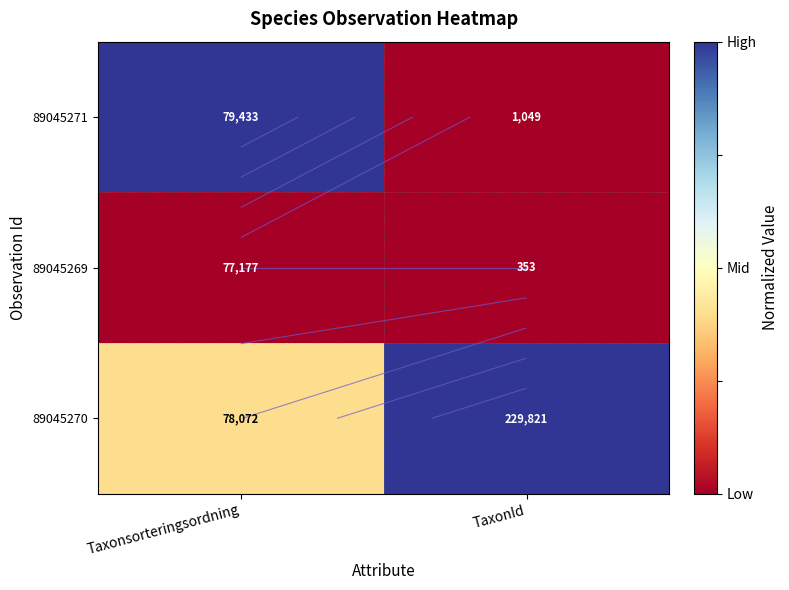

The value of 89045270 at TaxonId is 1.0. True or false?

True